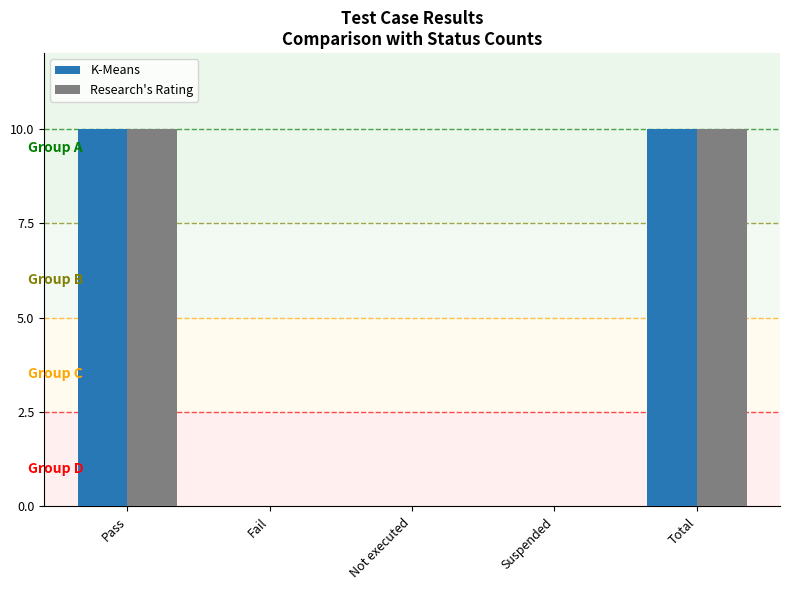

True or false: K-Means has a value of 0 at Suspended.

True